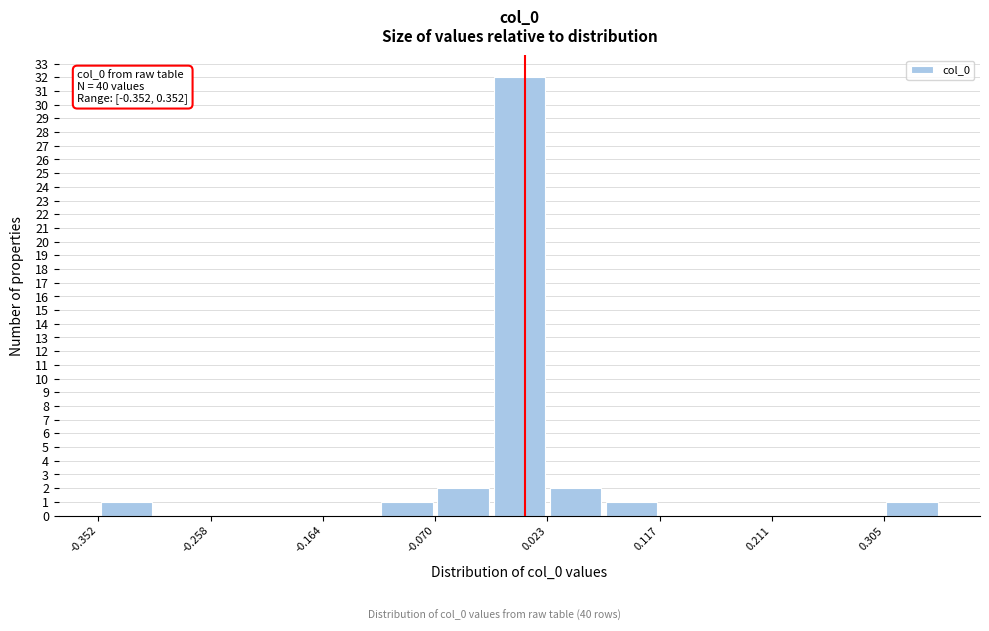

Which range on the x-axis has the tallest bar?

-0.02 to 0.02